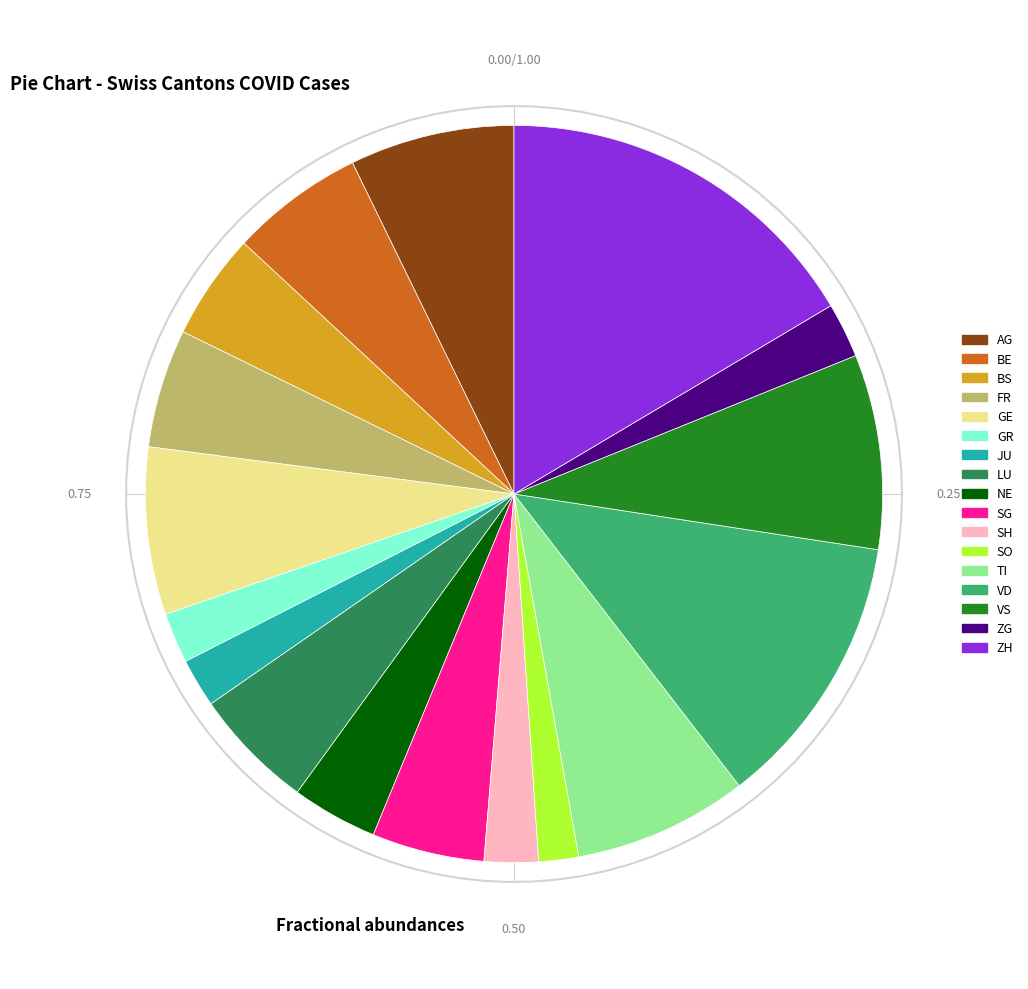

Does any single category account for the majority?

No